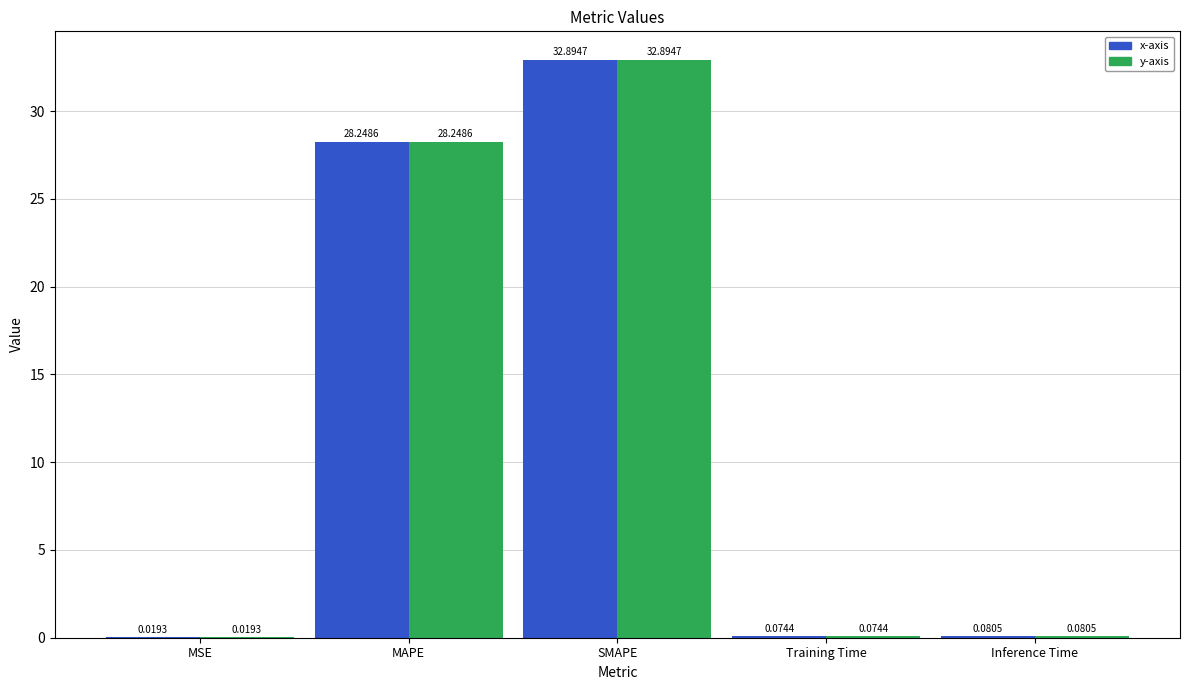

At which category is the sum across all series the highest?

SMAPE